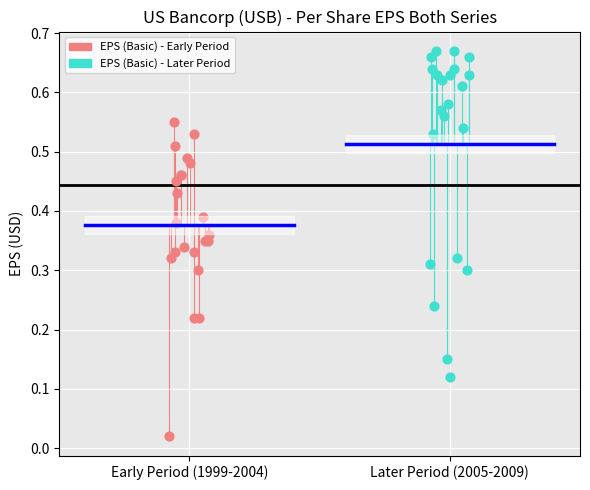

Which series has the widest spread of Y values?

EPS (Basic) - Later Period